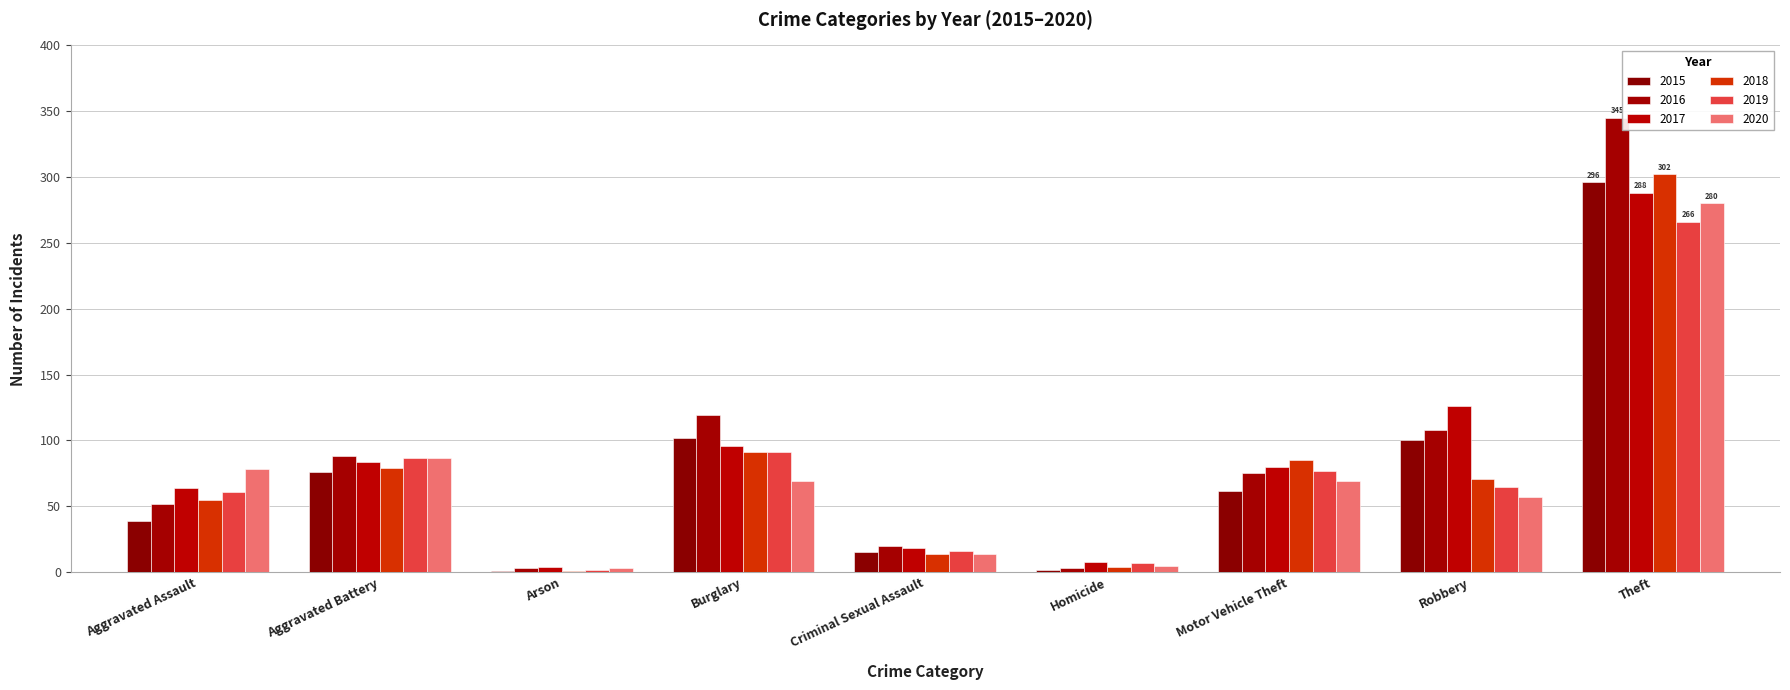

What is the average value of the 2019 series?

75